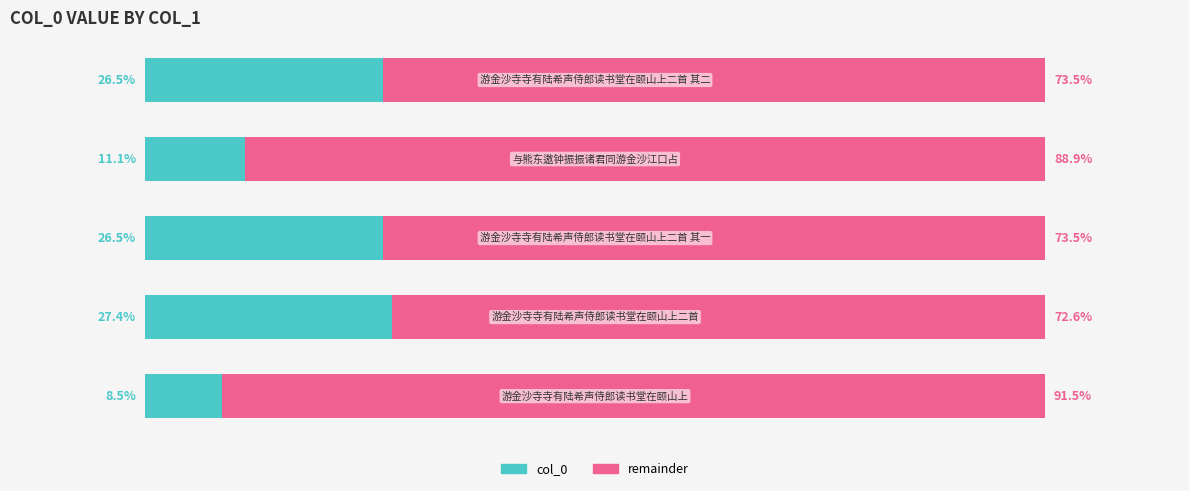

What are all the series names shown in the legend?

col_0, remainder